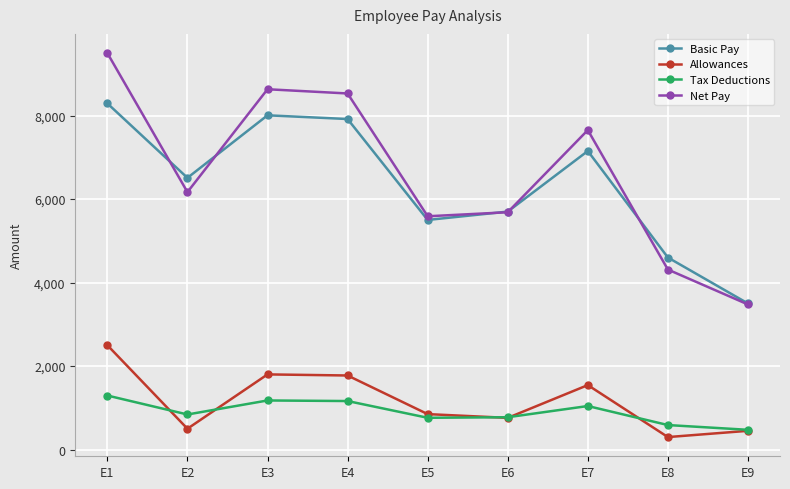

What is the difference between the maximum and minimum values in the Basic Pay series?

4791.0